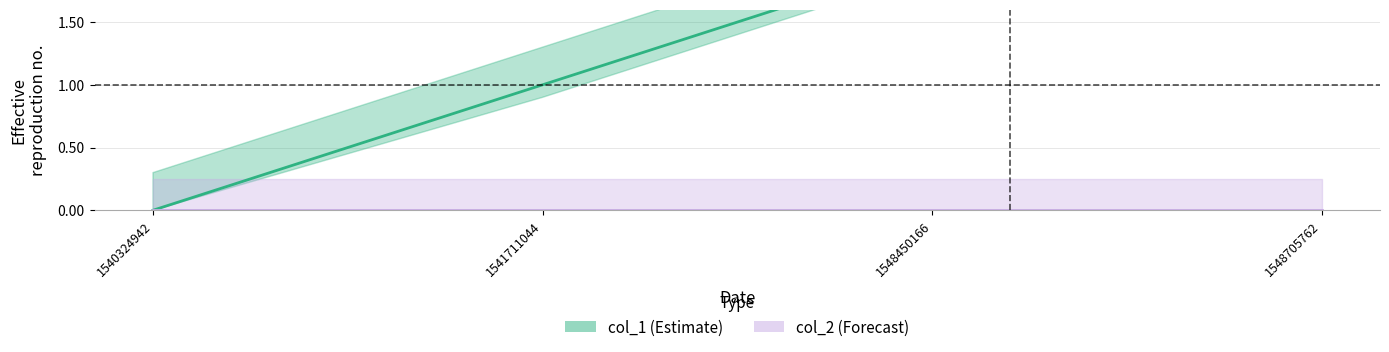

At which label does col_1 first exceed 2?

1548705762